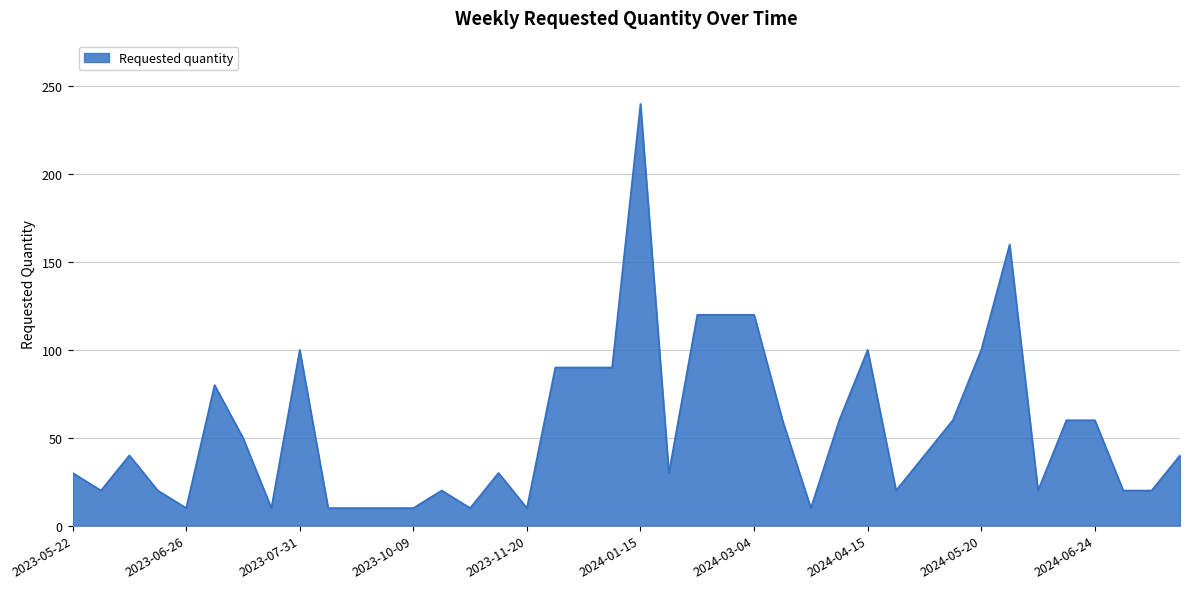

What is the minimum value shown in the chart?

10